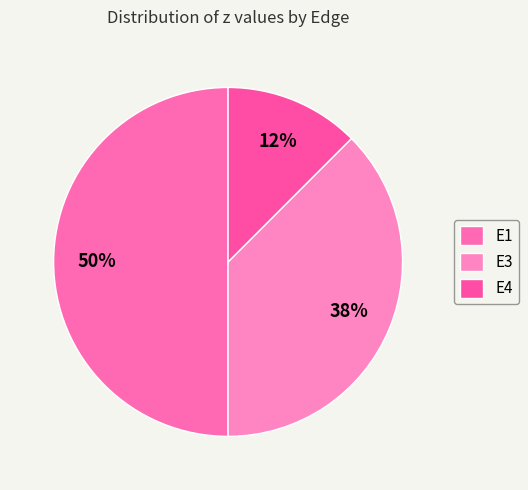

True or false: E4 accounts for 19% of the total.

False